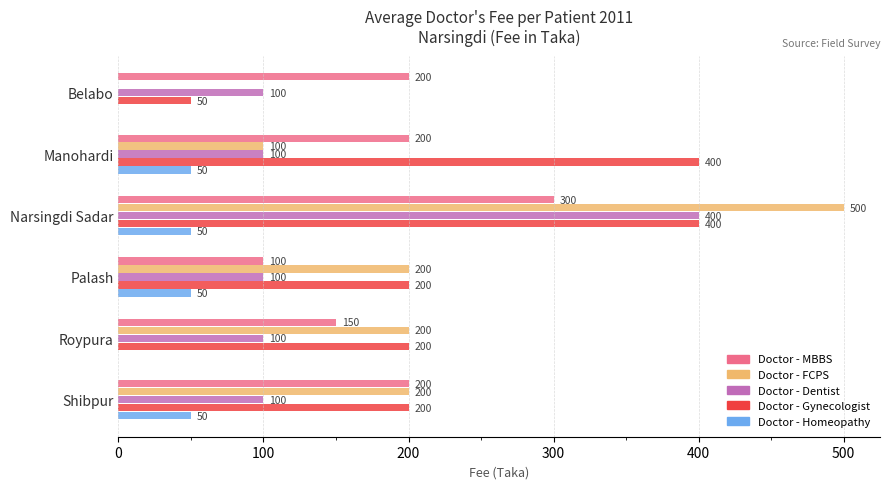

Count the number of categories in the chart.

6